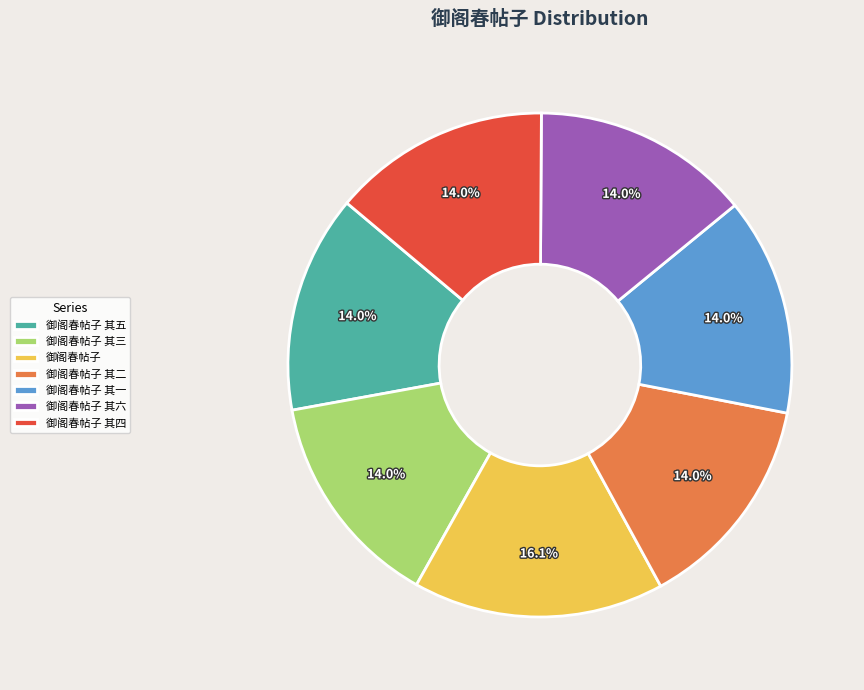

To the nearest percent, what percentage of the pie is 御阁春帖子 其三?

14%